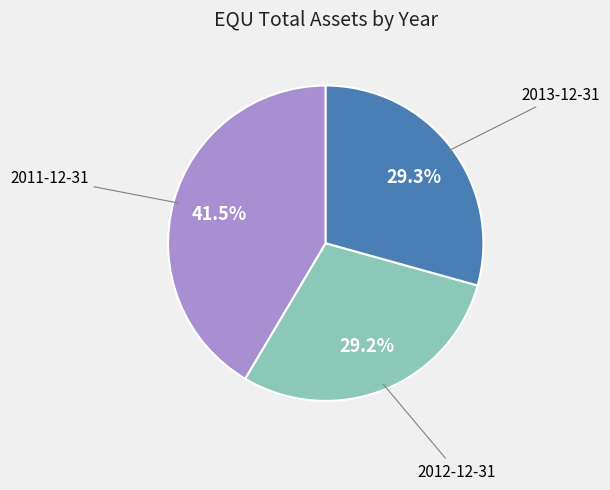

Is there a majority slice in this chart?

No